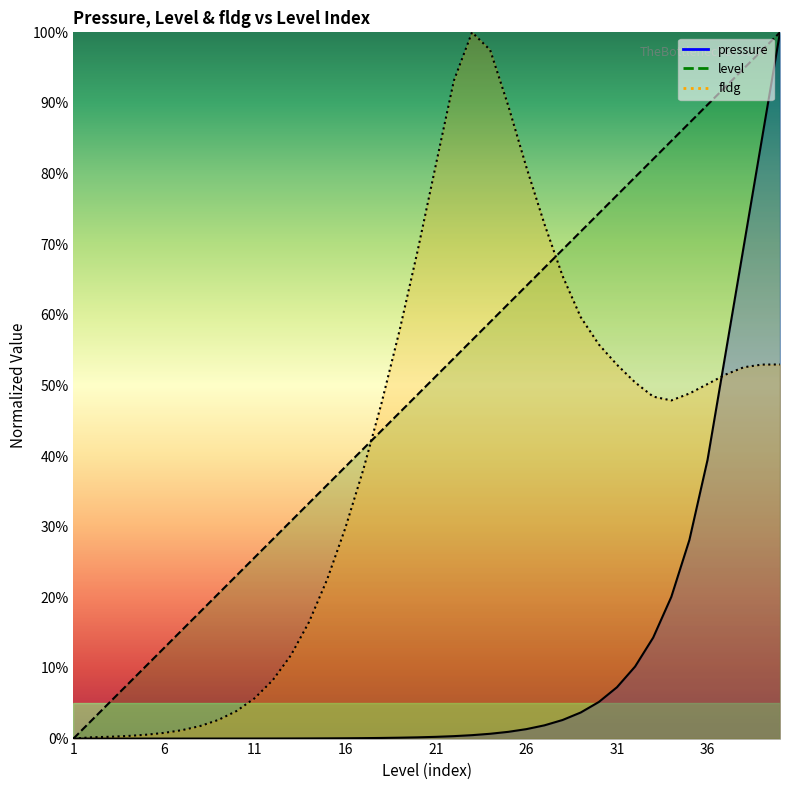

What is the total value across all series at 23?

1.6